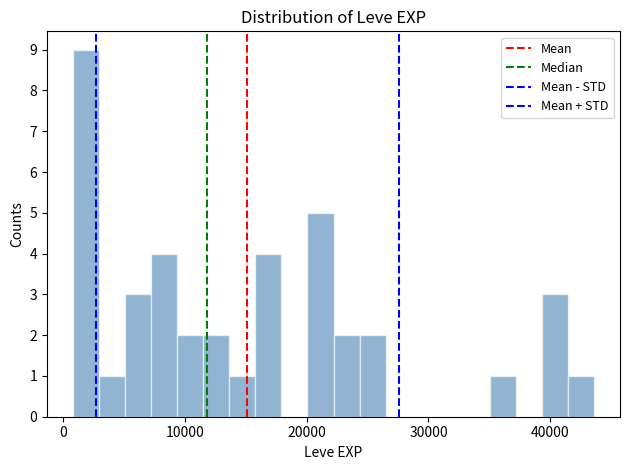

Around what value on the x-axis is the tallest bar? Give the approximate position of its centre, as read against the axis.

2000